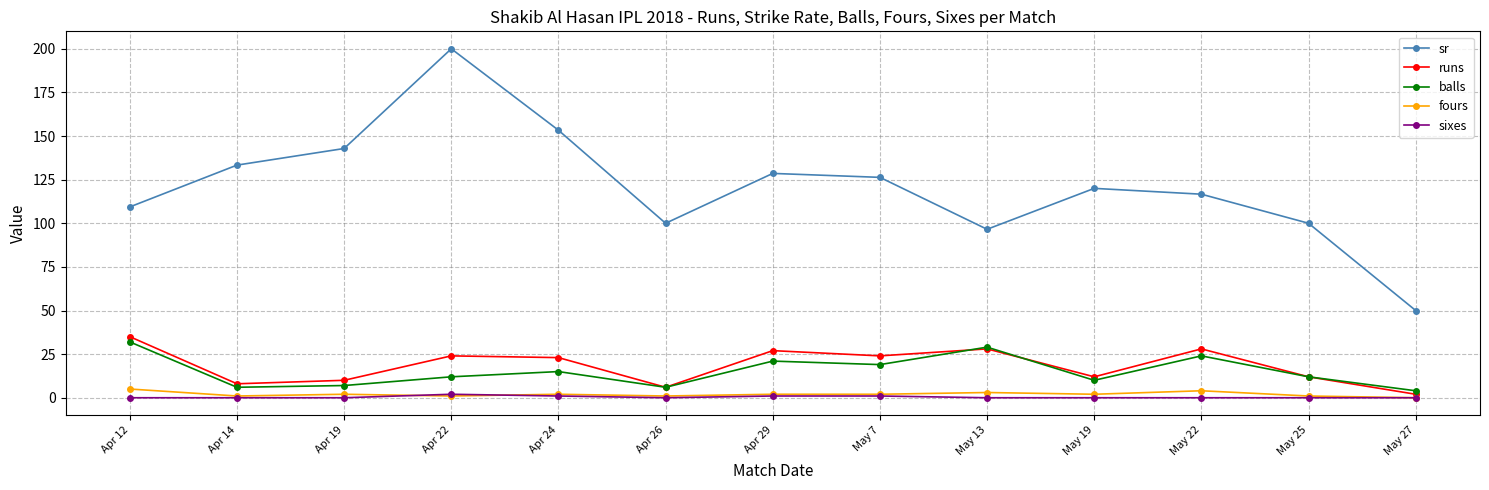

What is the value of the runs point at the 8th from the left?

24.0